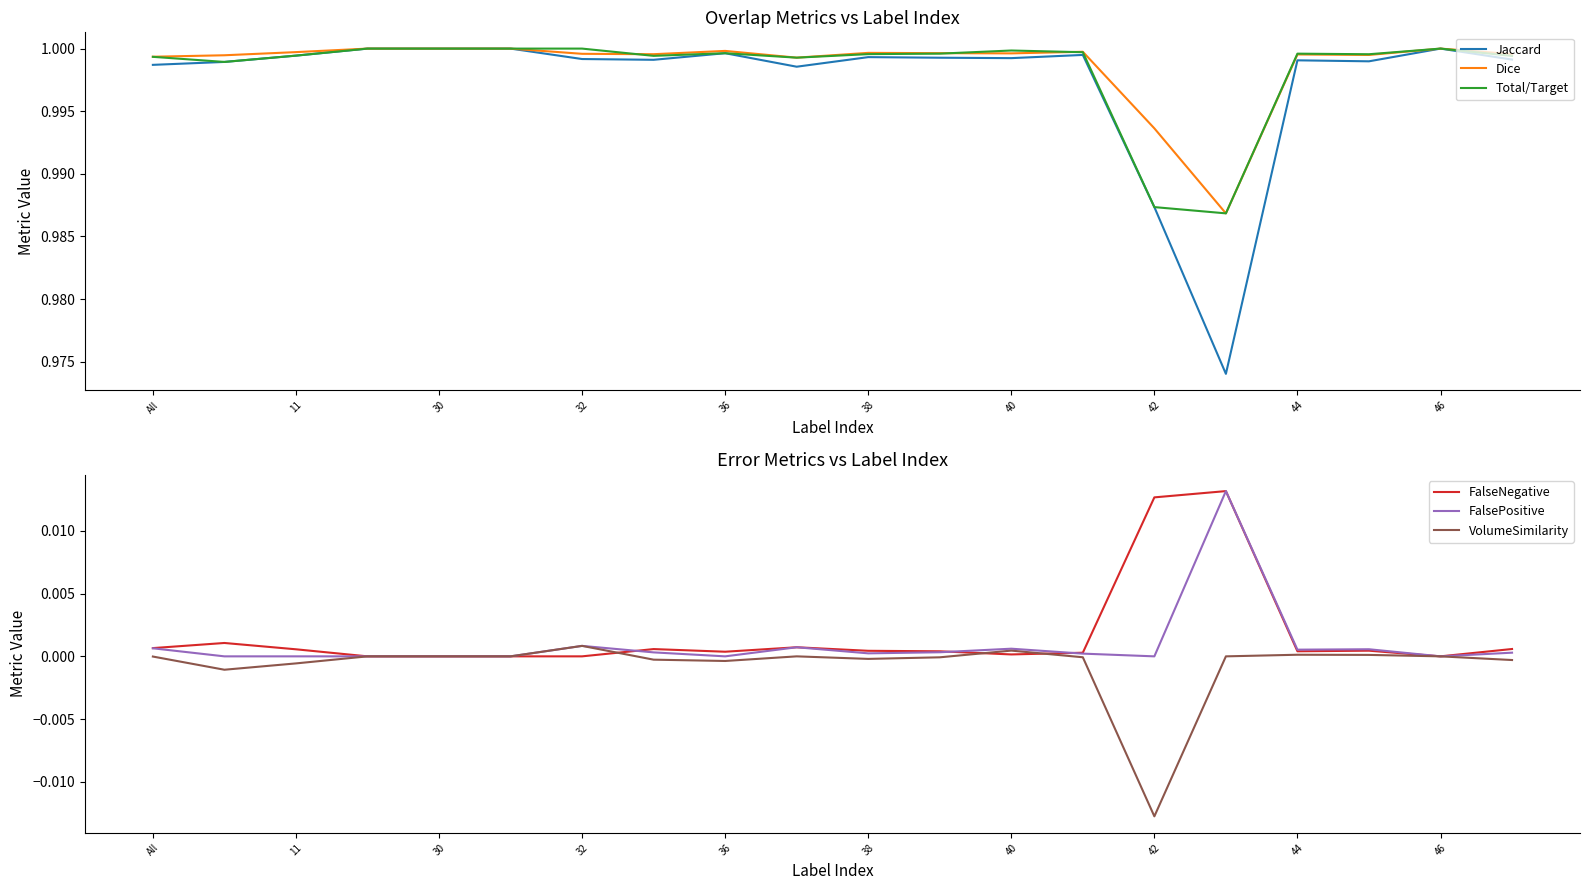

Rank the series by their maximum value, from highest to lowest.

Jaccard, Dice, Total/Target, FalseNegative, FalsePositive, VolumeSimilarity